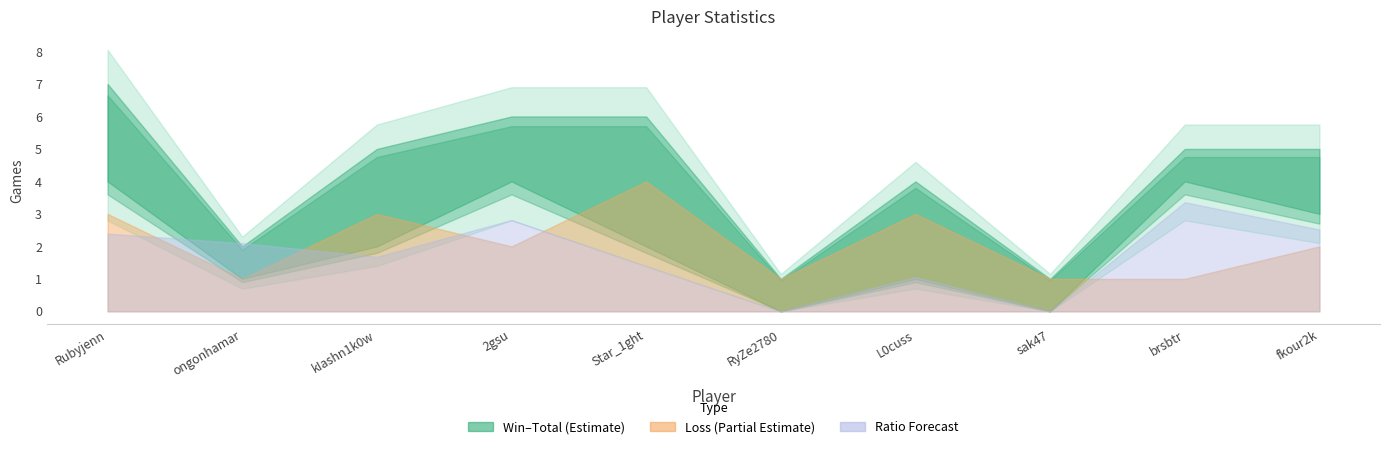

Reading right to left, what are all the values shown in this chart?

Win: fkour2k=3	brsbtr=4	sak47=0	L0cuss=1	RyZe2780=0	Star_1ght=2	2gsu=4	kIashn1k0w=2	ongonhamar=1	Rubyjenn=4
Loss: fkour2k=2	brsbtr=1	sak47=1	L0cuss=3	RyZe2780=1	Star_1ght=4	2gsu=2	kIashn1k0w=3	ongonhamar=1	Rubyjenn=3
Total: fkour2k=5	brsbtr=5	sak47=1	L0cuss=4	RyZe2780=1	Star_1ght=6	2gsu=6	kIashn1k0w=5	ongonhamar=2	Rubyjenn=7
Ratio: fkour2k=60	brsbtr=80	sak47=0	L0cuss=25	RyZe2780=0	Star_1ght=33	2gsu=67	kIashn1k0w=40	ongonhamar=50	Rubyjenn=57